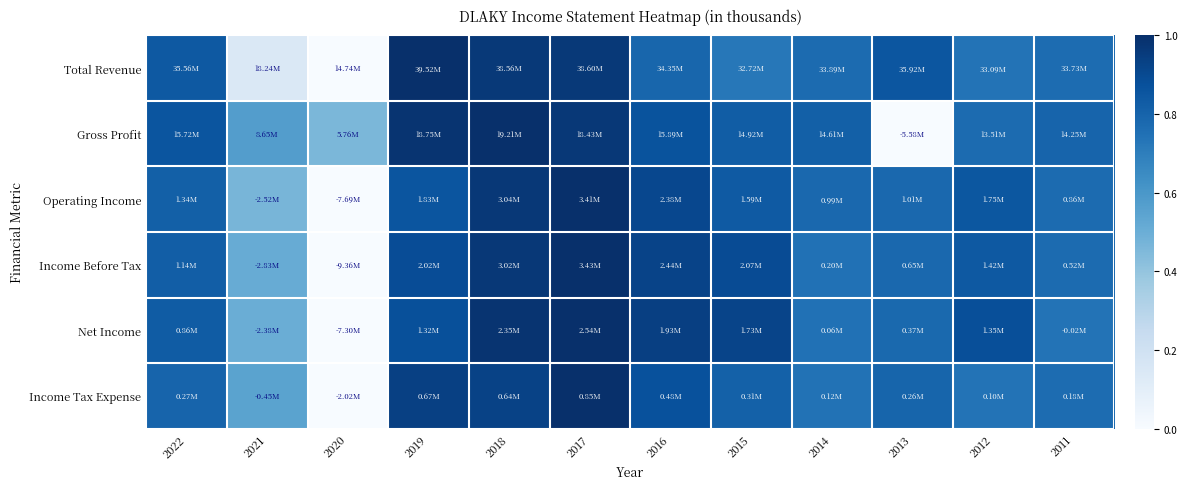

Reading left to right, extract all data points from this chart.

Total Revenue: 2022=0.8	2021=0.1	2020=0.0	2019=1.0	2018=1.0	2017=1.0	2016=0.8	2015=0.7	2014=0.8	2013=0.9	2012=0.7	2011=0.8
Gross Profit: 2022=0.9	2021=0.6	2020=0.5	2019=1.0	2018=1.0	2017=1.0	2016=0.9	2015=0.8	2014=0.8	2013=0.0	2012=0.8	2011=0.8
Operating Income: 2022=0.8	2021=0.5	2020=0.0	2019=0.9	2018=1.0	2017=1.0	2016=0.9	2015=0.8	2014=0.8	2013=0.8	2012=0.9	2011=0.8
Income Before Tax: 2022=0.8	2021=0.5	2020=0.0	2019=0.9	2018=1.0	2017=1.0	2016=0.9	2015=0.9	2014=0.7	2013=0.8	2012=0.8	2011=0.8
Net Income: 2022=0.8	2021=0.5	2020=0.0	2019=0.9	2018=1.0	2017=1.0	2016=0.9	2015=0.9	2014=0.7	2013=0.8	2012=0.9	2011=0.7
Income Tax Expense: 2022=0.8	2021=0.5	2020=0.0	2019=0.9	2018=0.9	2017=1.0	2016=0.9	2015=0.8	2014=0.7	2013=0.8	2012=0.7	2011=0.8